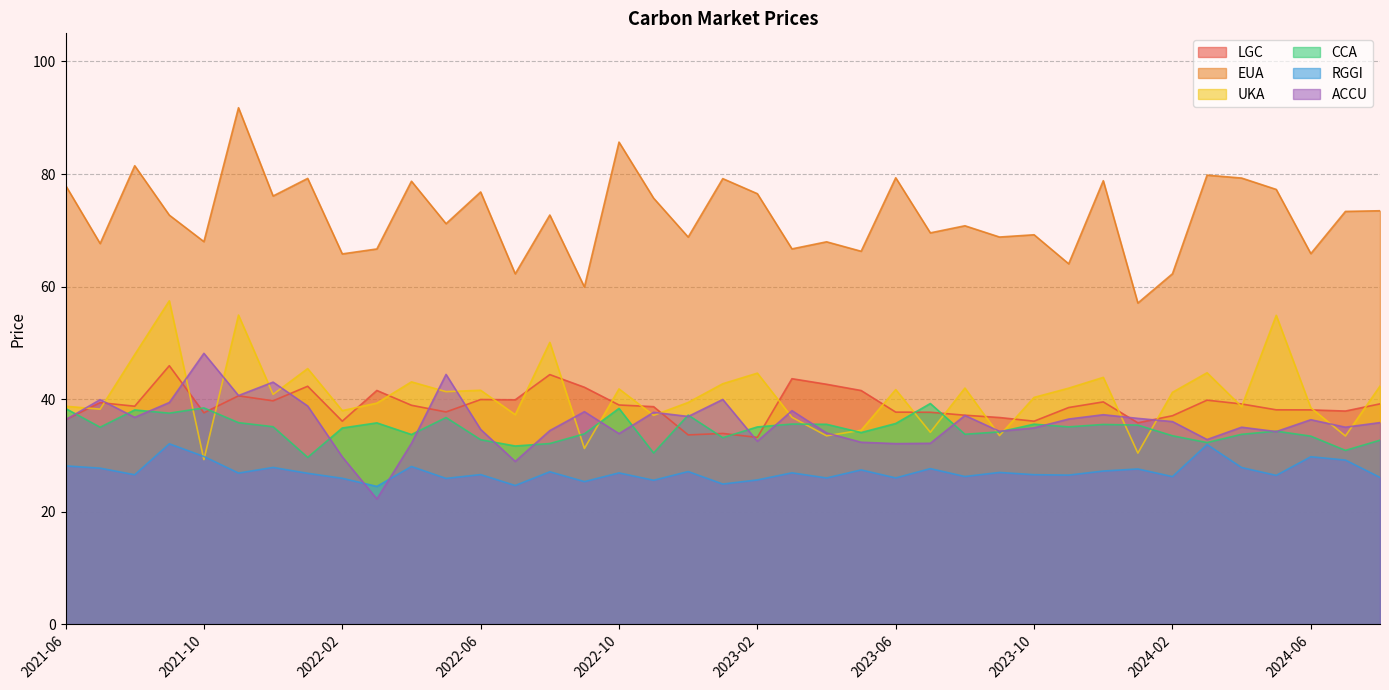

What are all the series names shown in the legend?

LGC, EUA, UKA, CCA, RGGI, ACCU